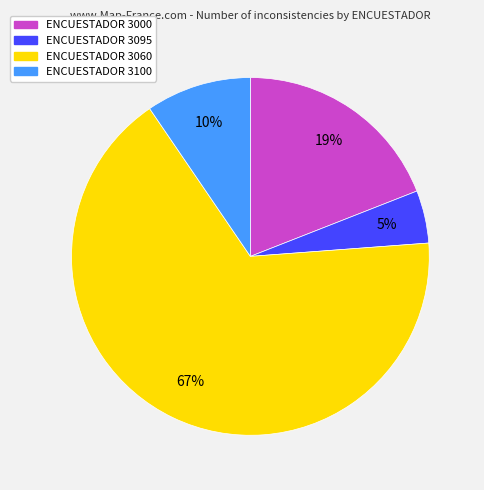

To the nearest percent, what is the average slice percentage?

25%